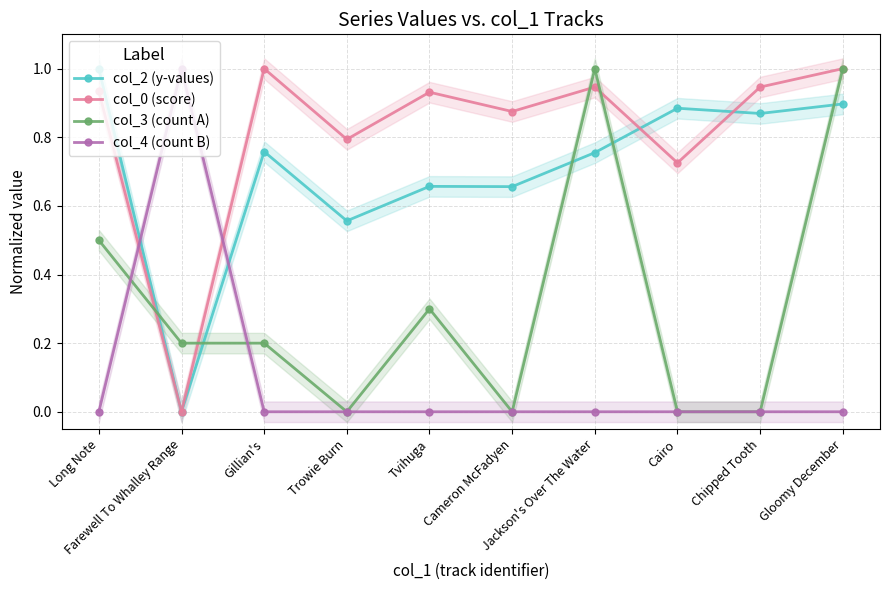

Which has a higher value, Tvihuga or Jackson's Over The Water?

Jackson's Over The Water